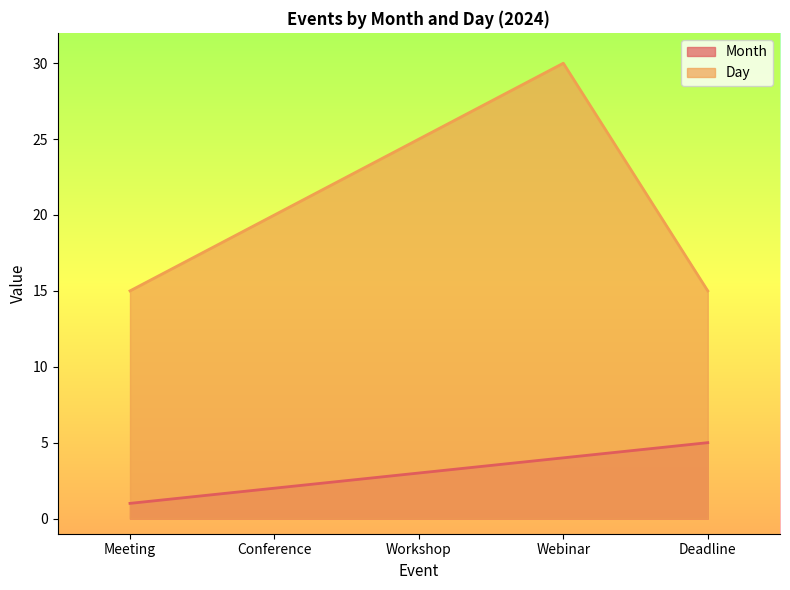

How many Day values are between 15 and 25?

4